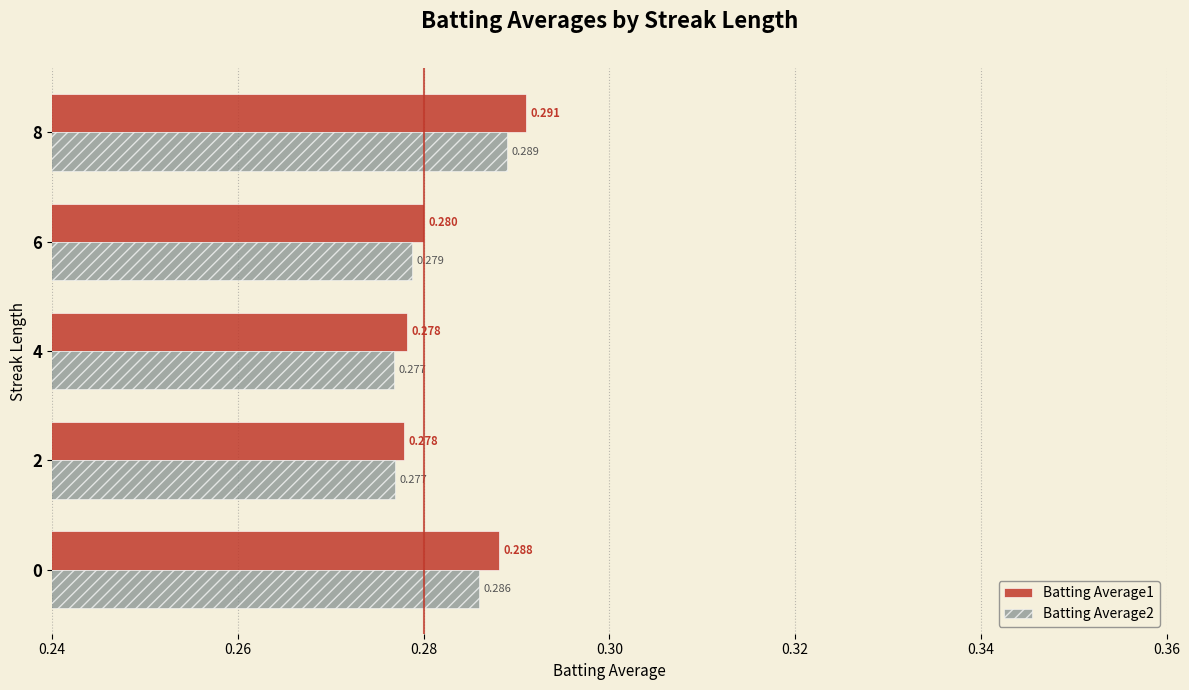

Is the value of Batting Average2 at 6 greater than the value of Batting Average1 at 0?

No